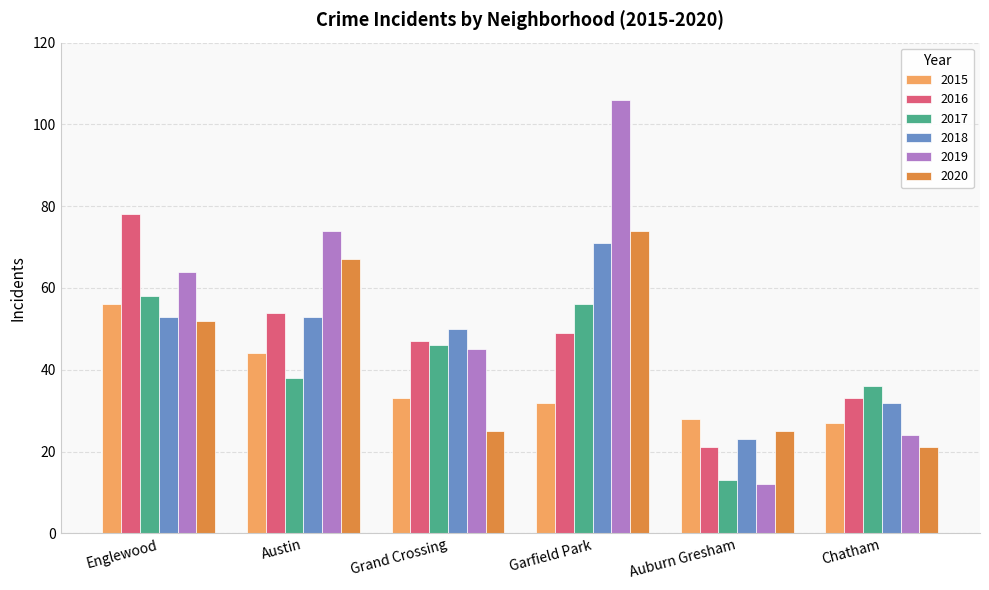

Reading right to left, what are all the values shown in this chart?

2015: Chatham=27	Auburn Gresham=28	Garfield Park=32	Grand Crossing=33	Austin=44	Englewood=56
2016: Chatham=33	Auburn Gresham=21	Garfield Park=49	Grand Crossing=47	Austin=54	Englewood=78
2017: Chatham=36	Auburn Gresham=13	Garfield Park=56	Grand Crossing=46	Austin=38	Englewood=58
2018: Chatham=32	Auburn Gresham=23	Garfield Park=71	Grand Crossing=50	Austin=53	Englewood=53
2019: Chatham=24	Auburn Gresham=12	Garfield Park=106	Grand Crossing=45	Austin=74	Englewood=64
2020: Chatham=21	Auburn Gresham=25	Garfield Park=74	Grand Crossing=25	Austin=67	Englewood=52